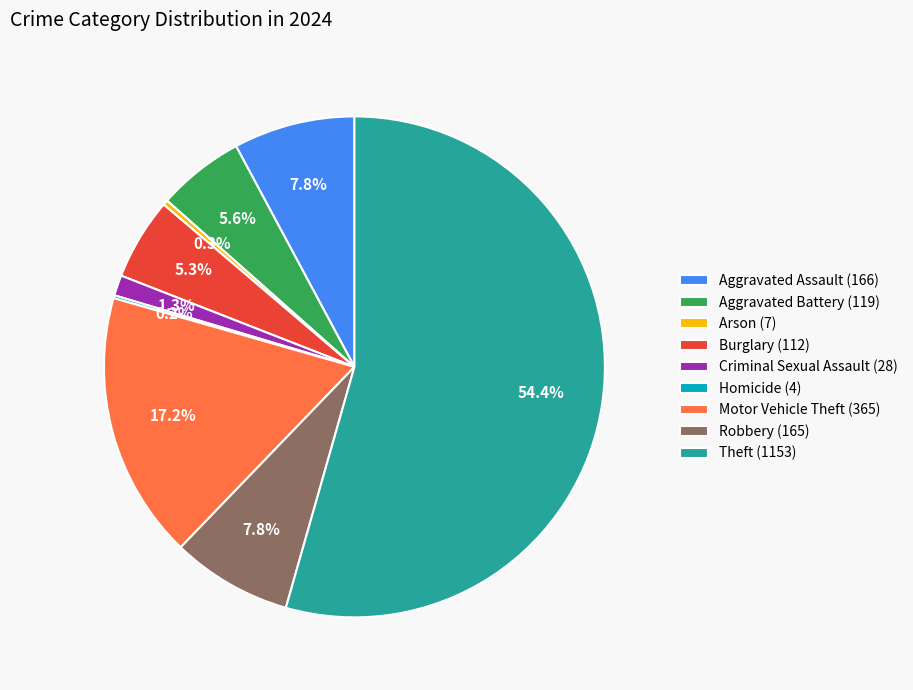

Do Burglary and Criminal Sexual Assault together represent more than half of the pie?

No